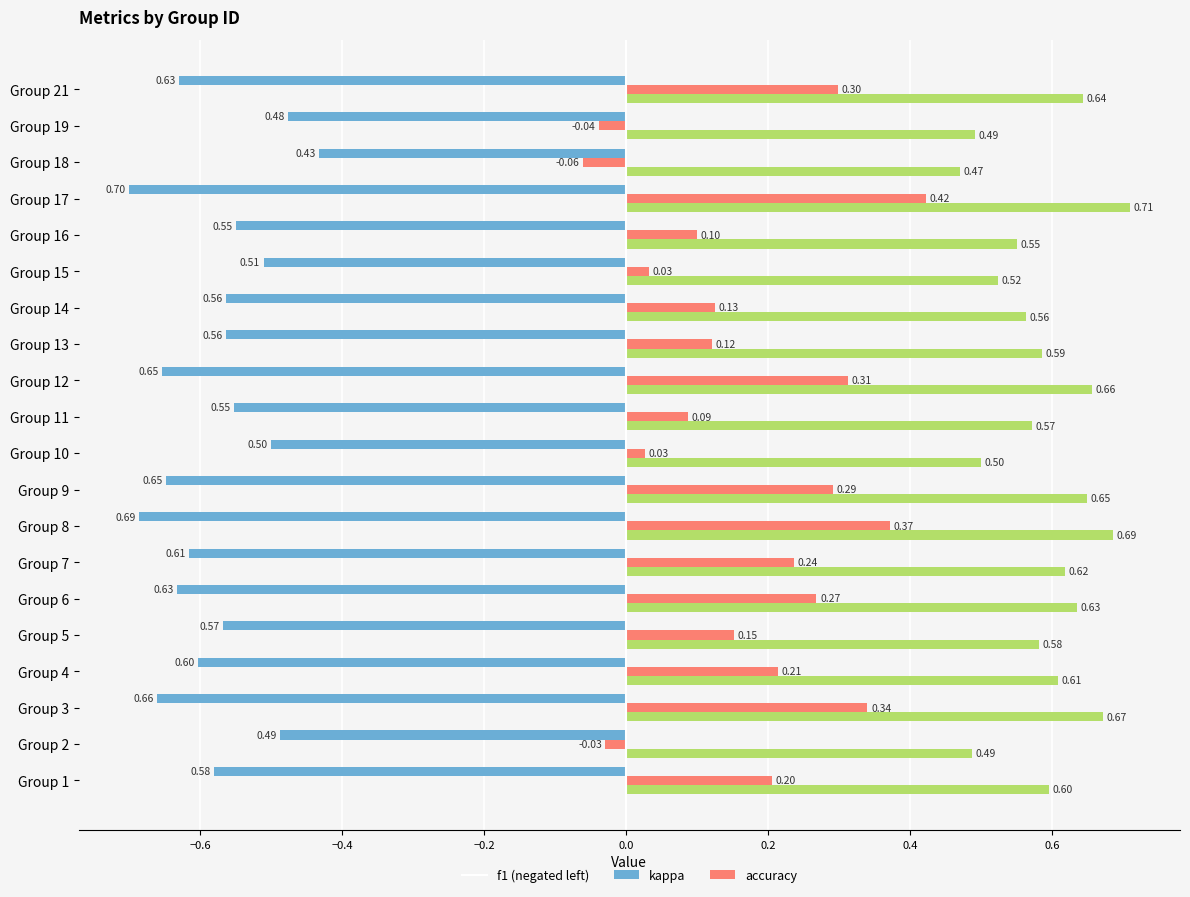

At which category is the sum across all series the highest?

Group 17